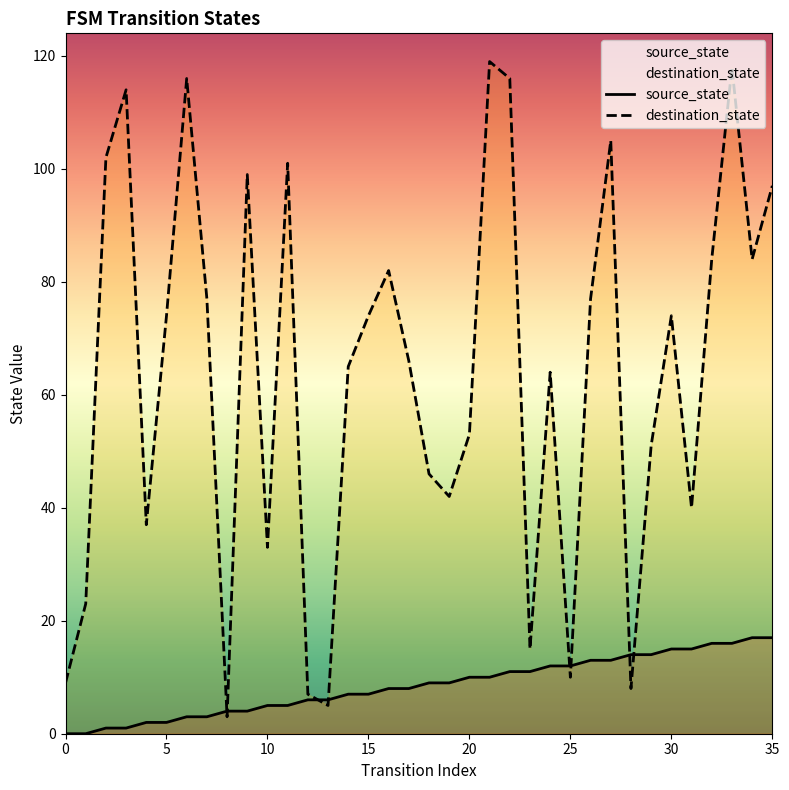

Does the chart have visible grid lines?

No